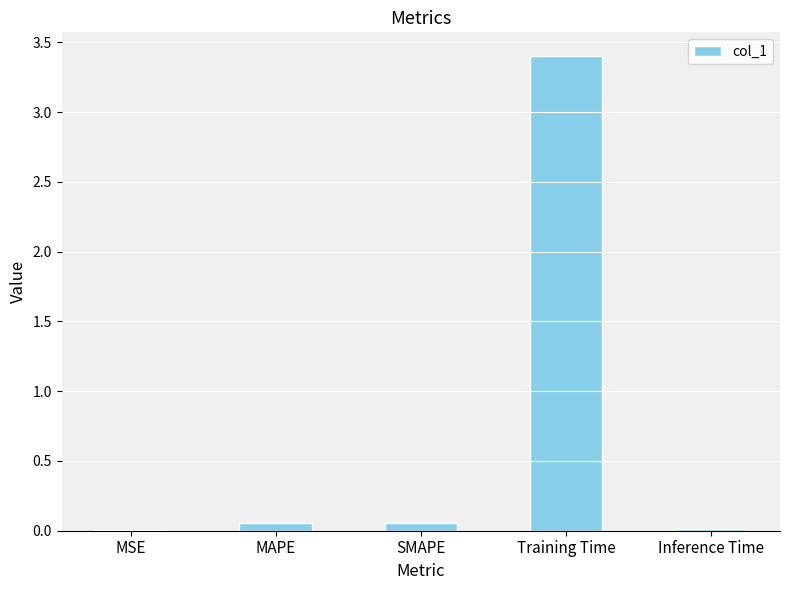

What is the maximum value shown in the chart?

3.4